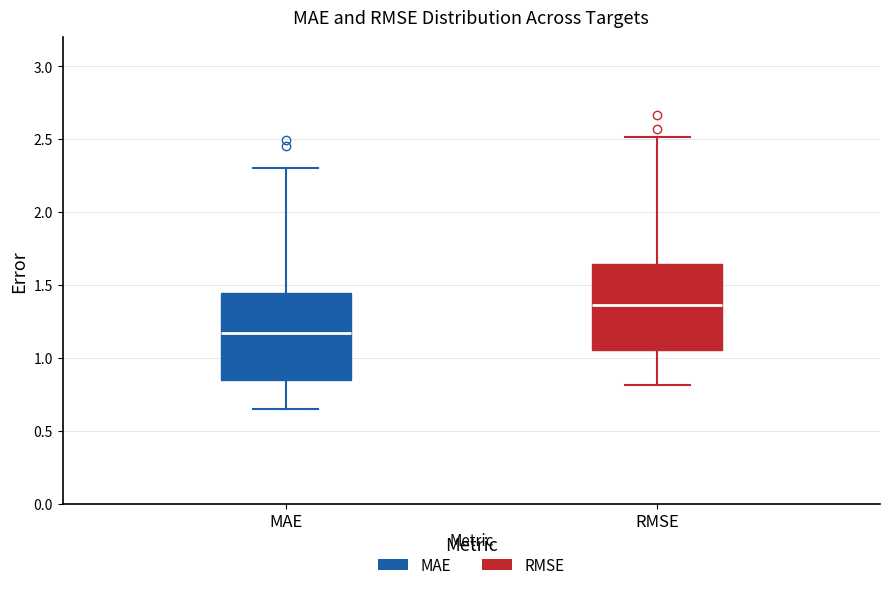

Reading left to right, read every box against the y-axis: the position of its median line, the range the box covers, and the ends of its whiskers. The values are not printed on the chart, so give them approximately, as read against the axis.

MAE: median 1.15, box 0.85 to 1.45, whiskers 0.65 to 2.30
RMSE: median 1.35, box 1.05 to 1.65, whiskers 0.80 to 2.50